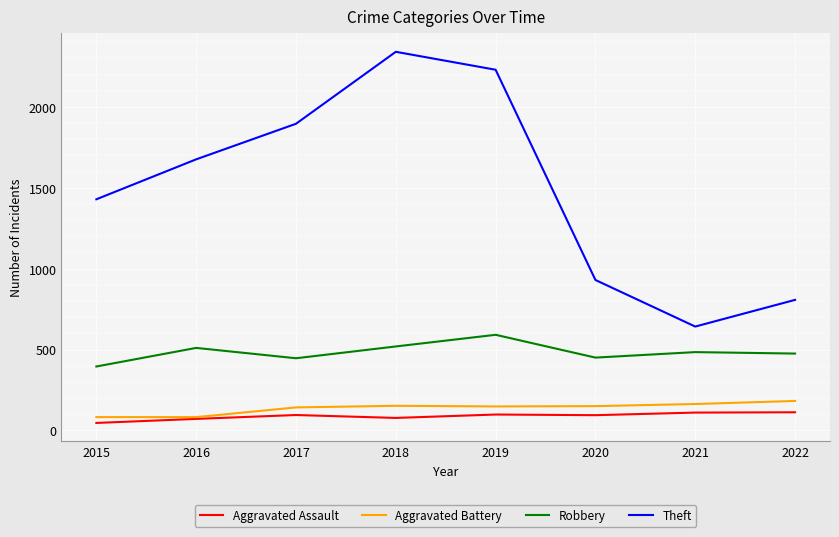

True or false: Aggravated Battery and Robbery cross at least once.

False